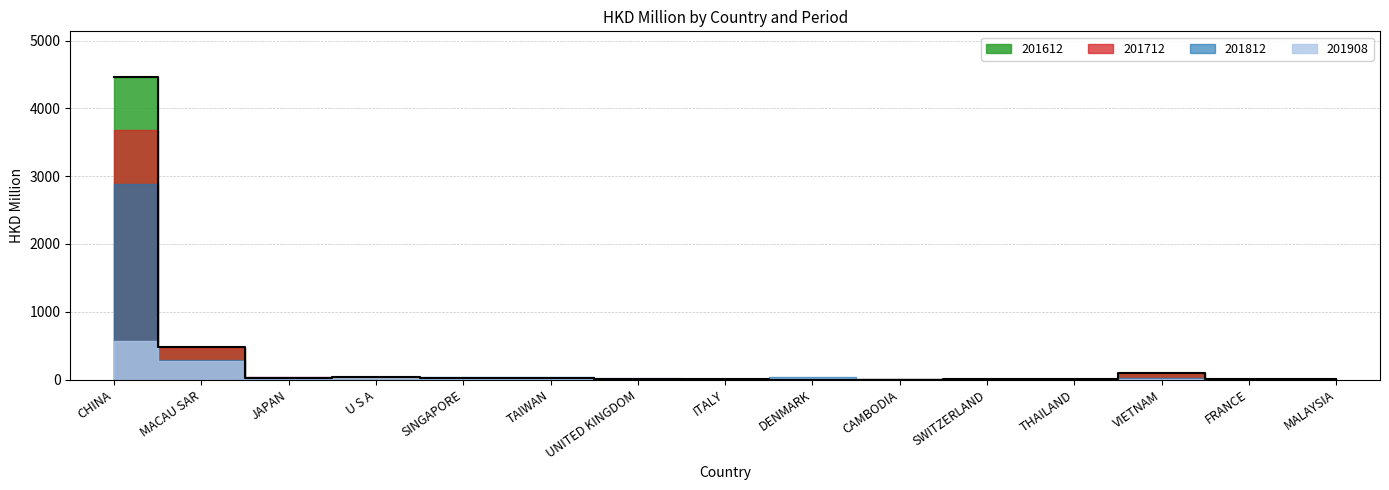

Which series changed the most between JAPAN and DENMARK?

201712